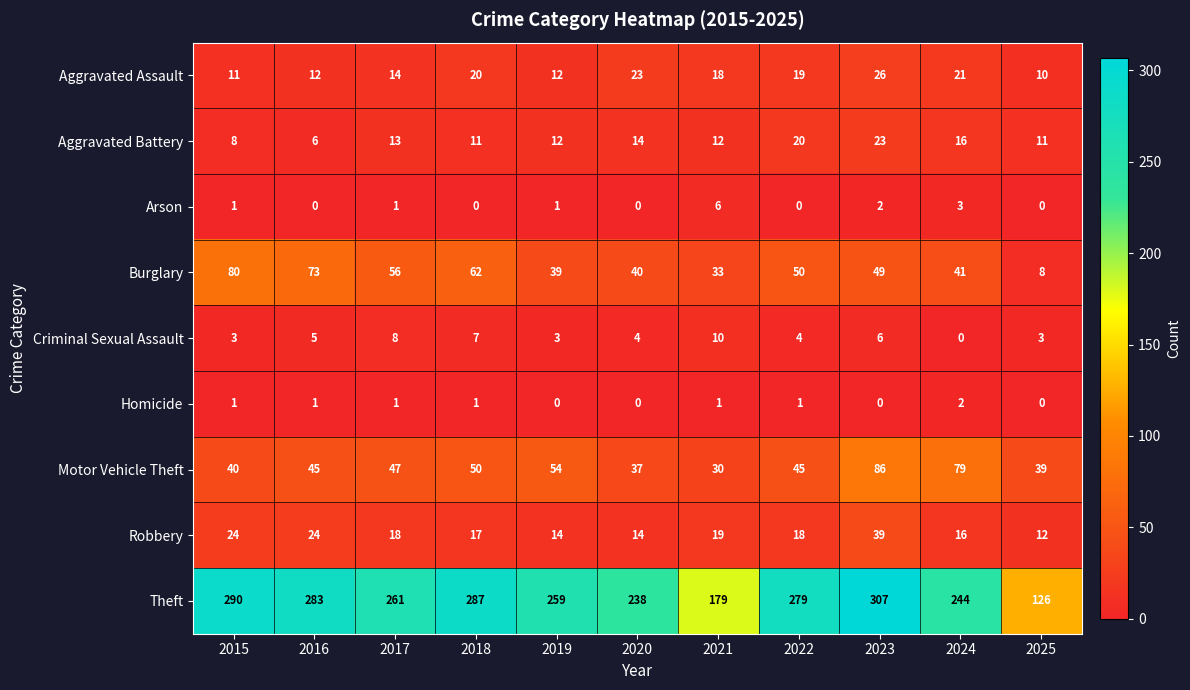

What is the greatest value displayed?

307